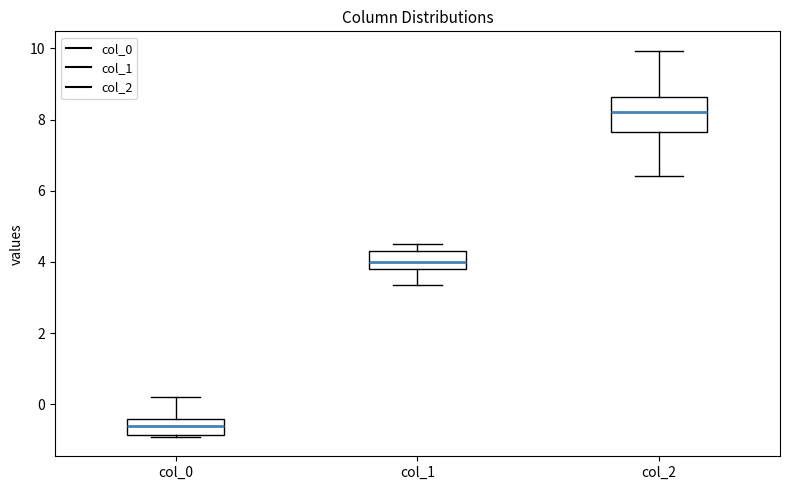

Which box's median line is the highest?

col_2